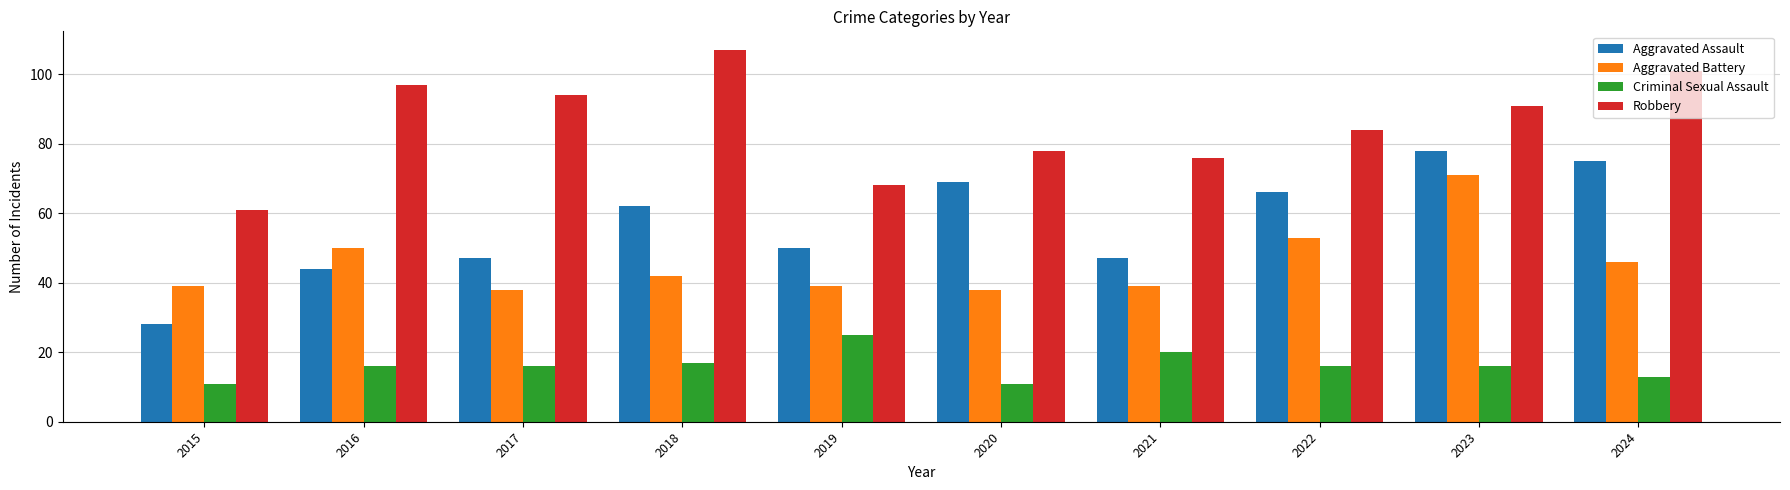

At how many categories does at least one series exceed 95?

3